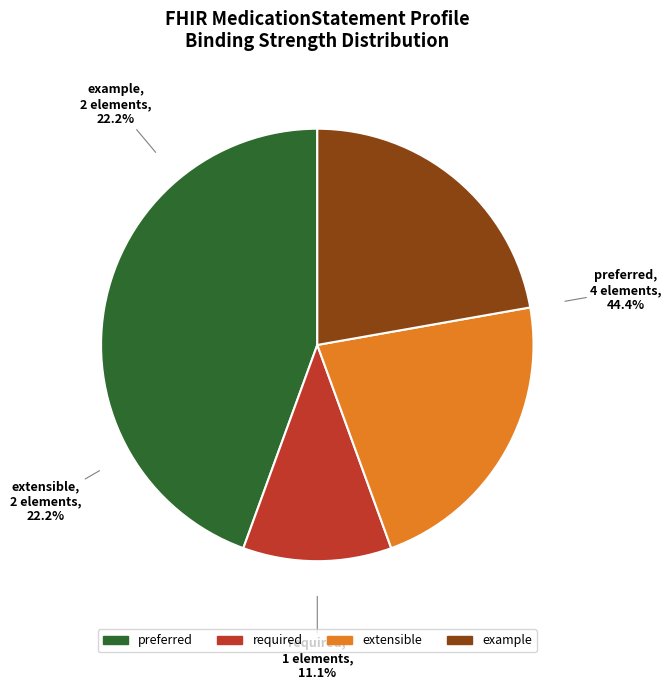

The Is Modifier=Y slice represents 25% of the pie. True or false?

False